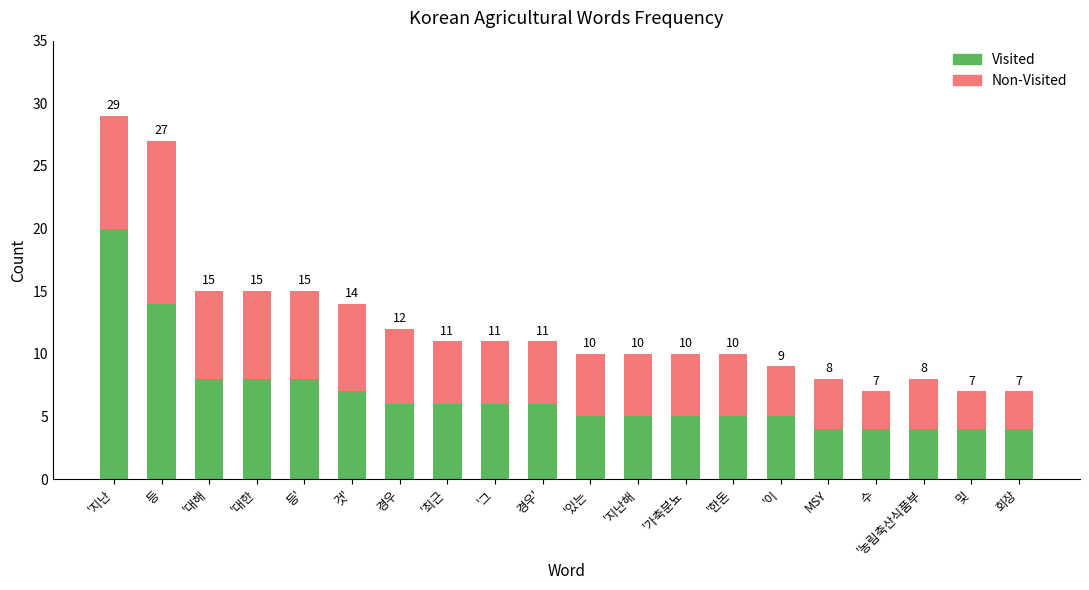

Read the Non-Visited value at '지난해.

5